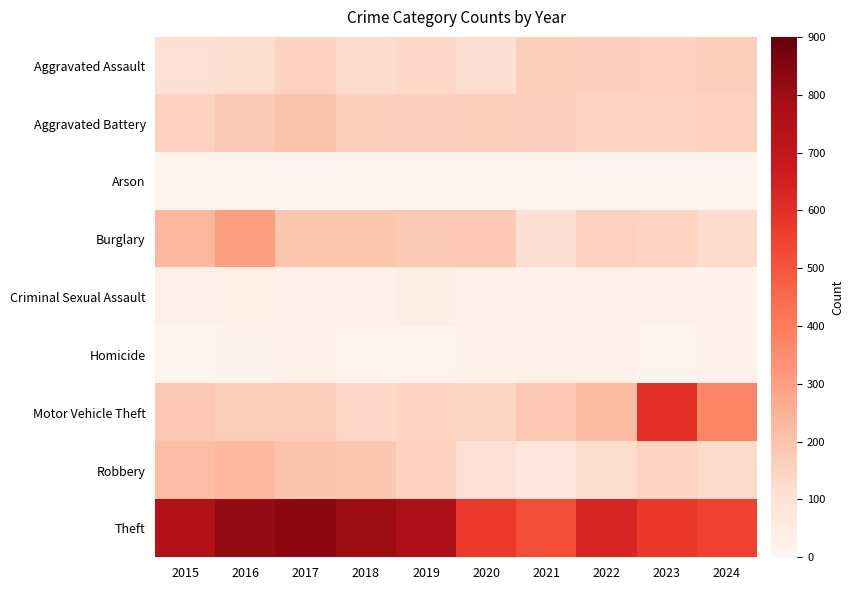

How many series are shown in this chart?

9